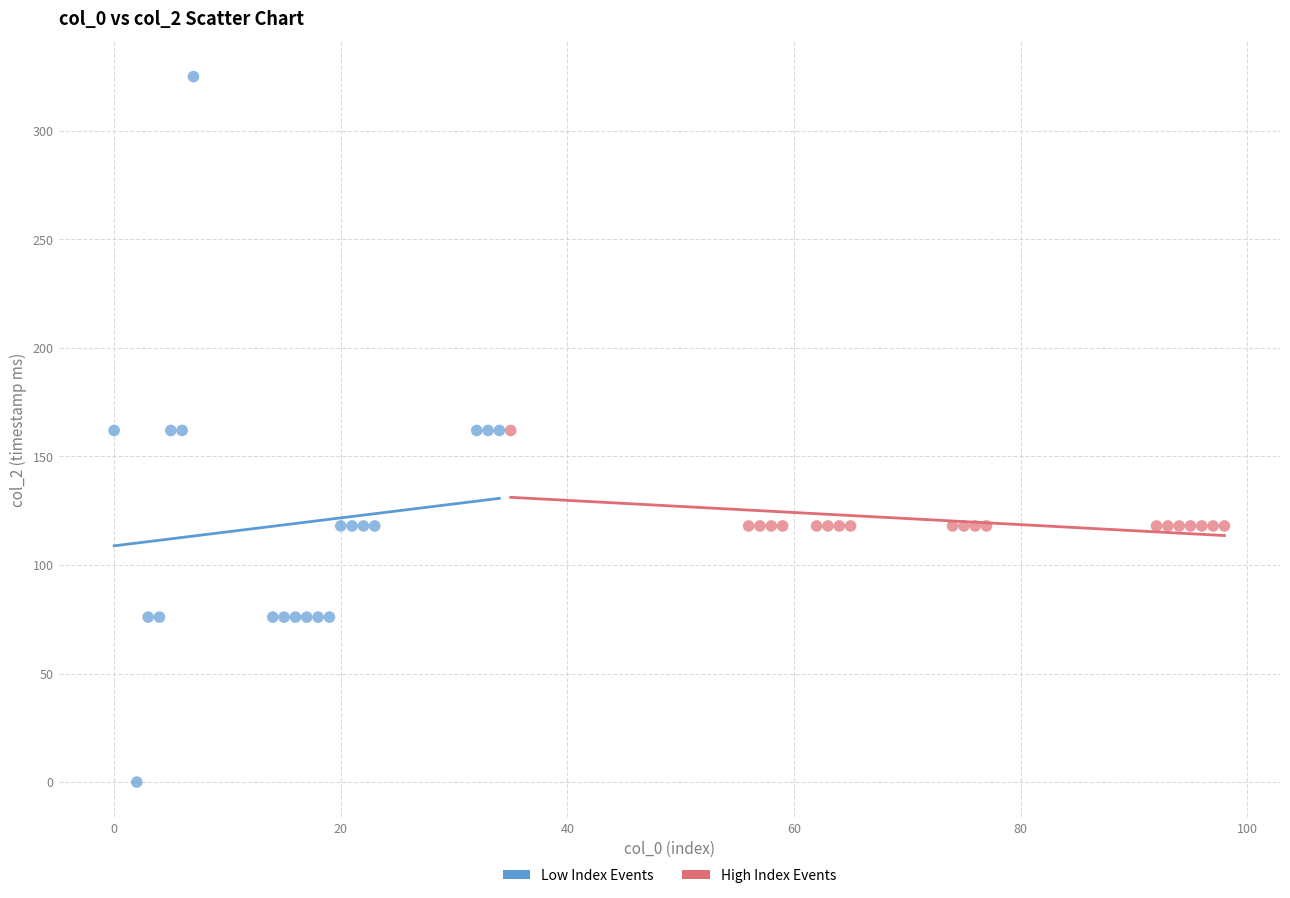

Which series has the largest Y range (max minus min)?

Low Index Events